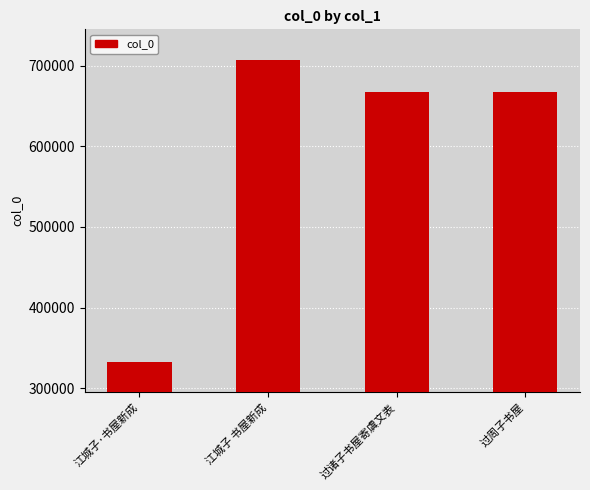

Read the value at 江城子 书屋新成, to the nearest 50.

707900